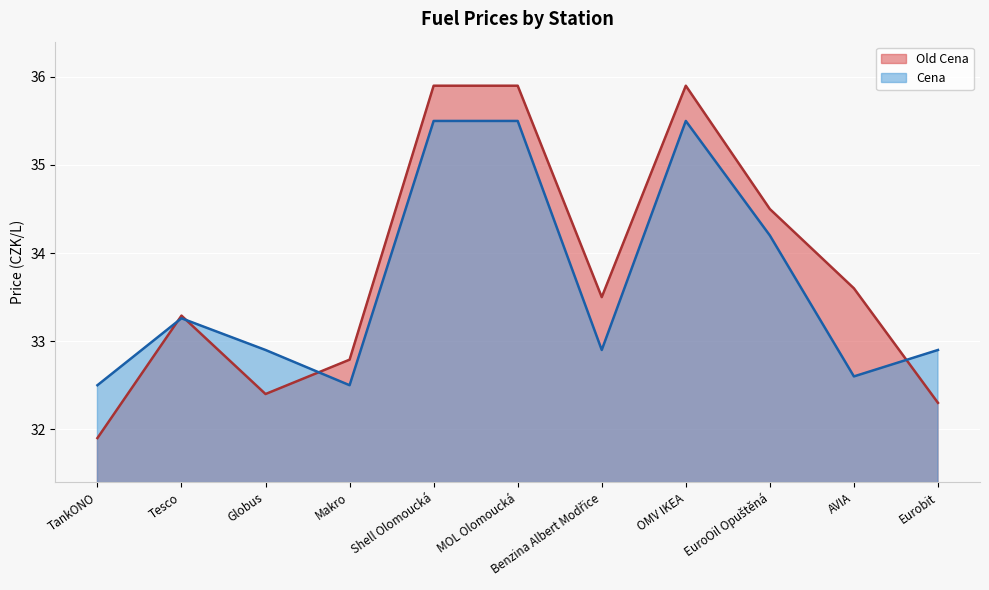

Between EuroOil Opuštěná and OMV IKEA, which is larger?

OMV IKEA